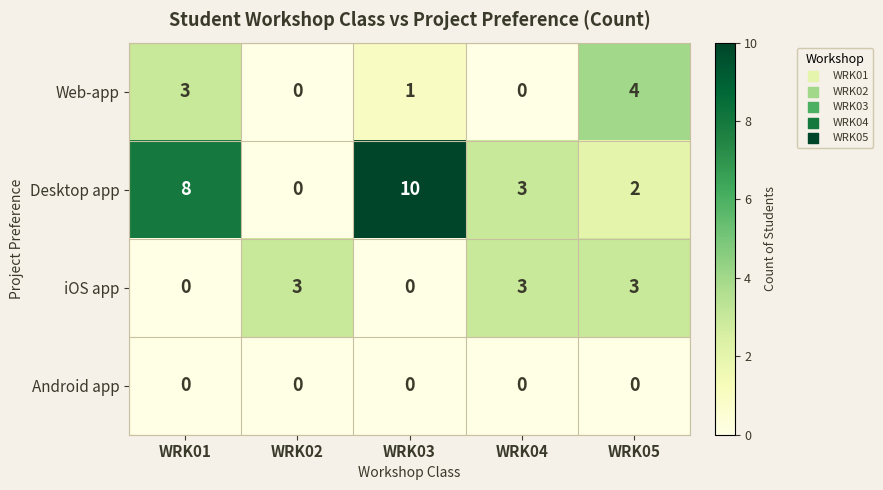

What is the total value across all series at WRK05?

9